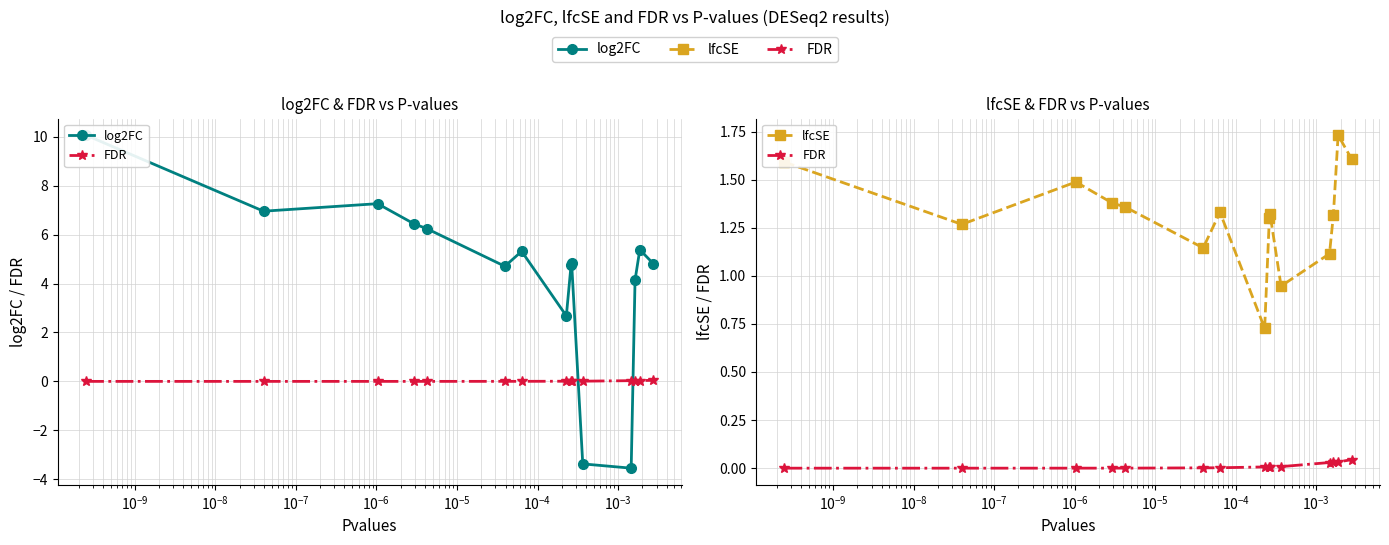

Count the number of data series in this chart.

3